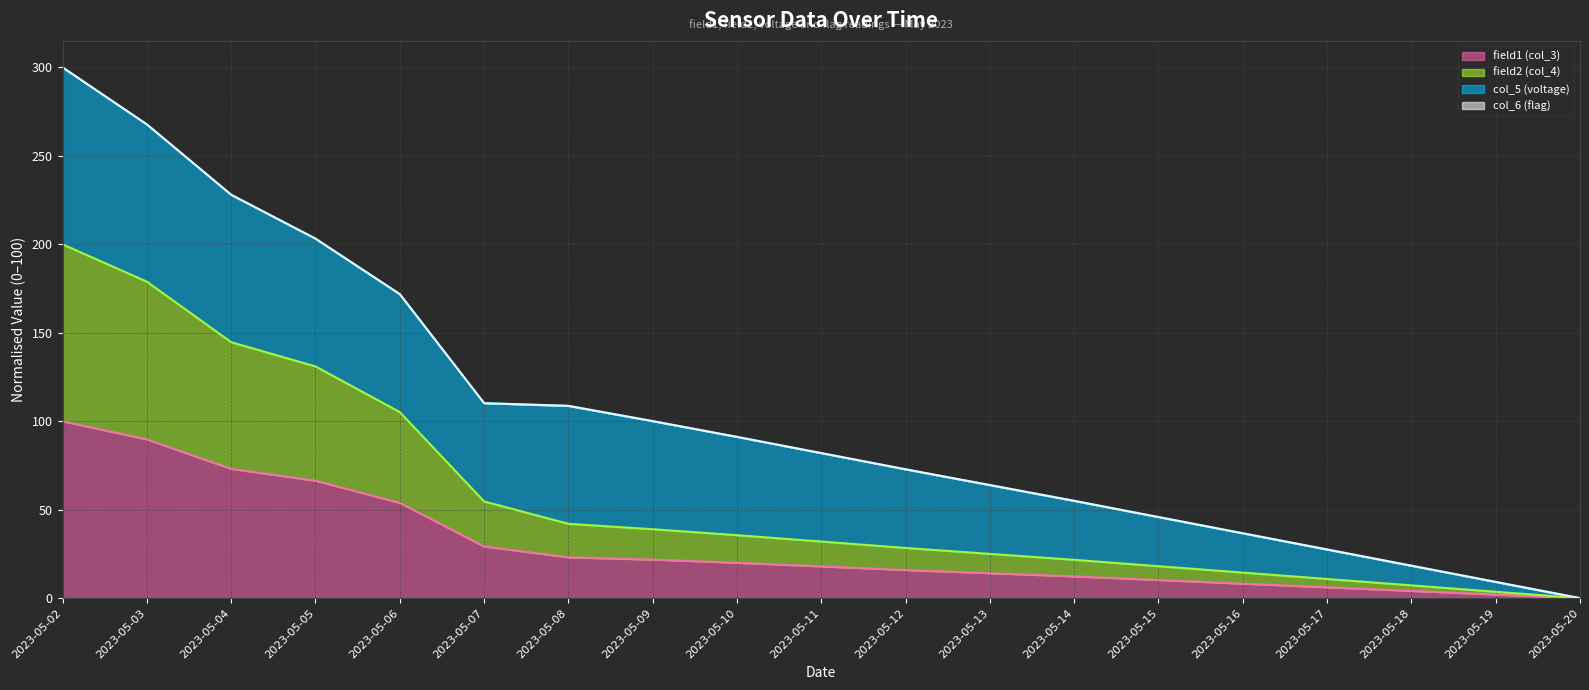

Which series has the largest range (max minus min)?

field2 (col_4)